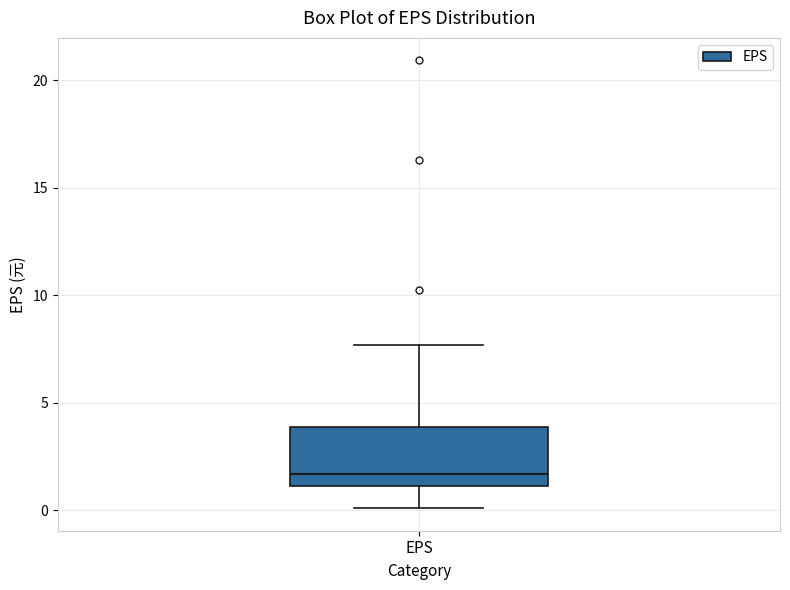

Read this box plot against the y-axis: the position of the median line, the range covered by the box, and the ends of both whiskers. The values are not printed on the chart, so give them approximately, as read against the axis.

median 1.5, box 1.0 to 4.0, whiskers 0.0 to 7.5